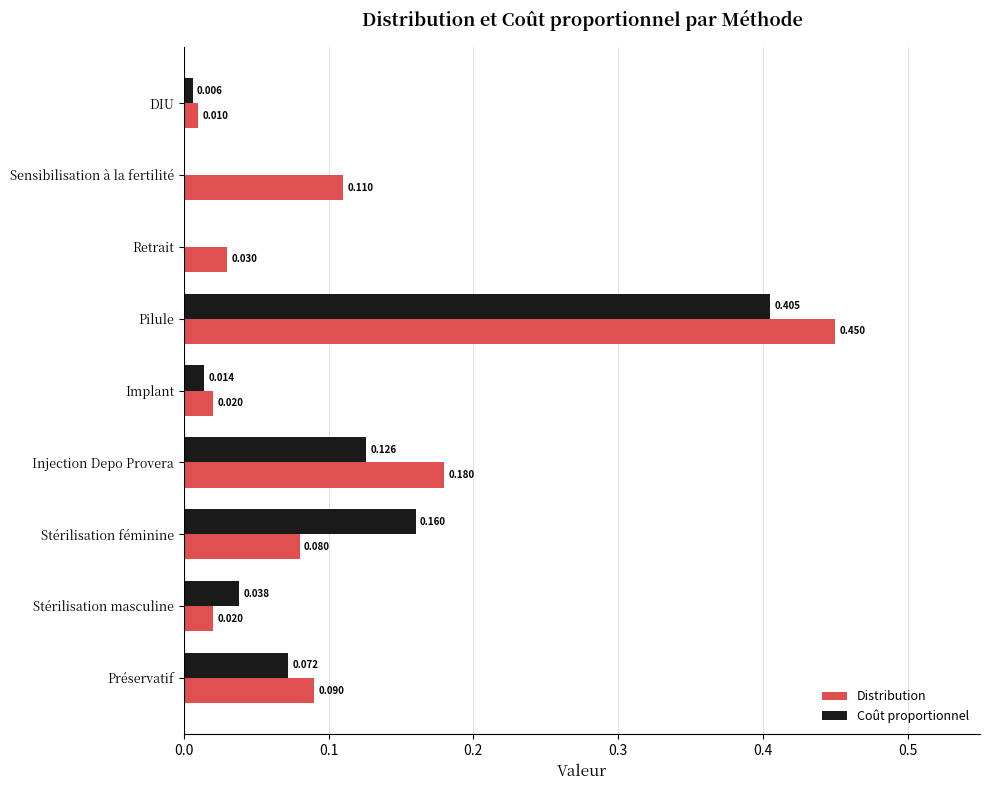

Which category has the highest value in the Distribution series?

Pilule